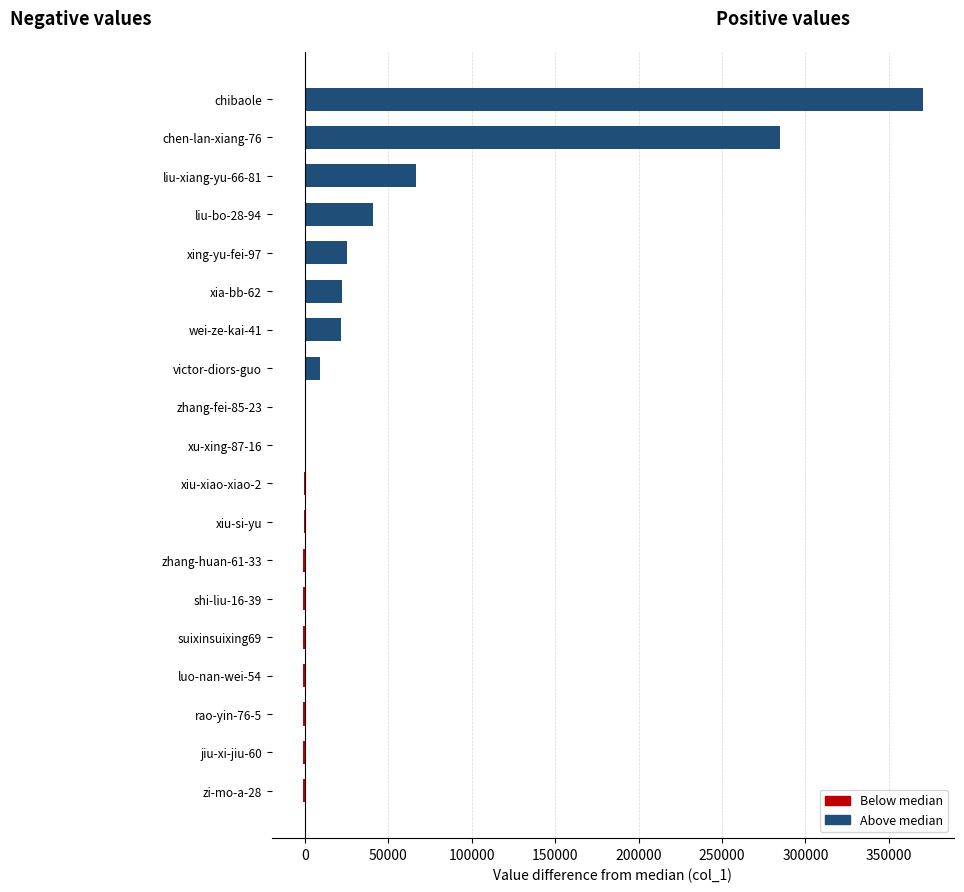

The chart shows a value of 130 at xiu-xiao-xiao-2. True or false?

False